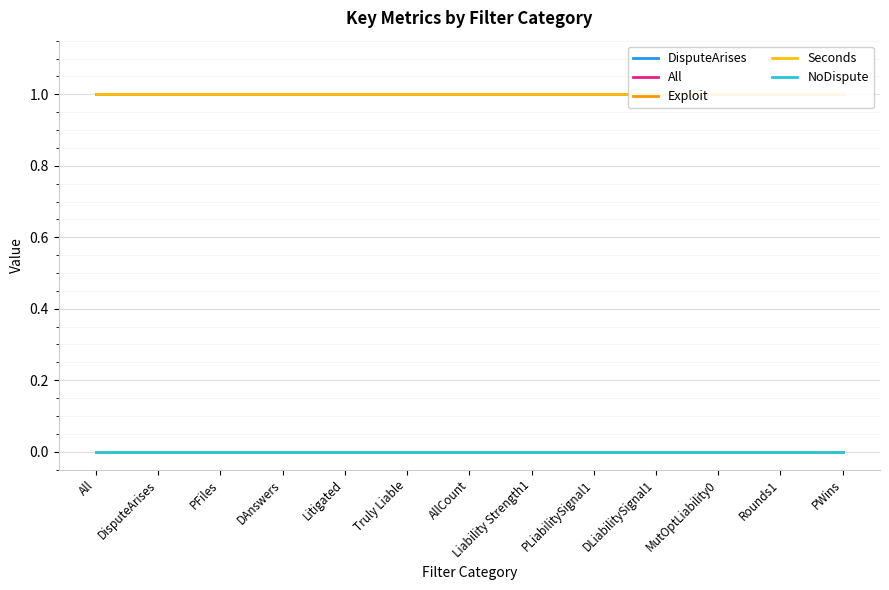

True or false: DisputeArises has a value of 1.6 at DAnswers.

False